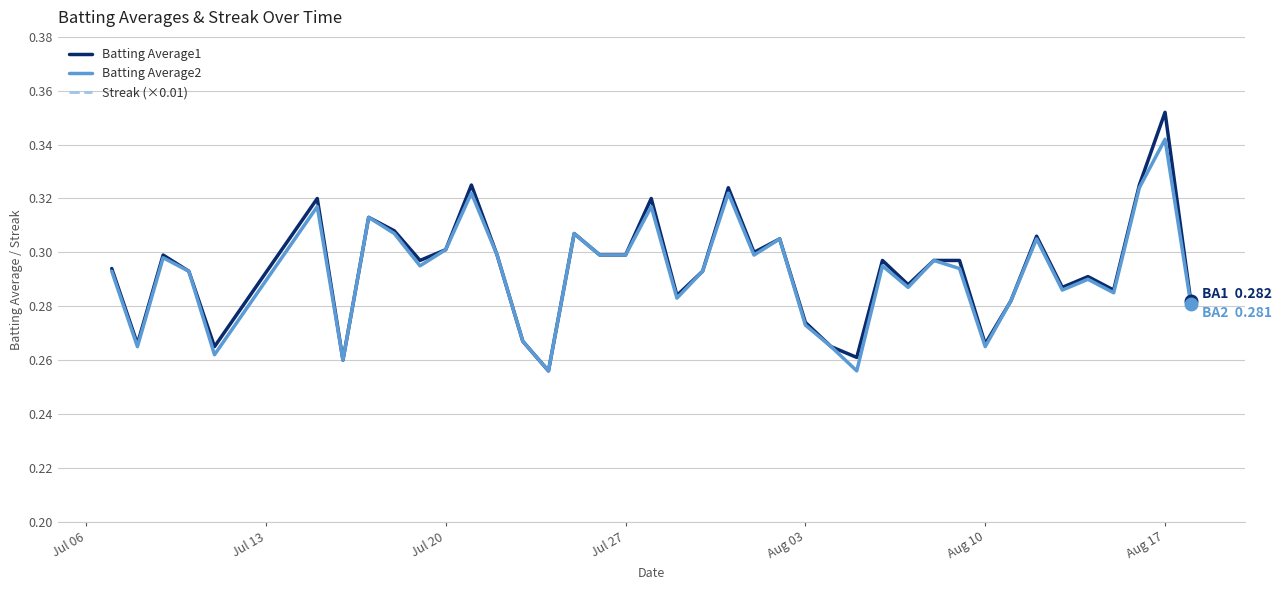

At how many categories does at least one series exceed 0?

40